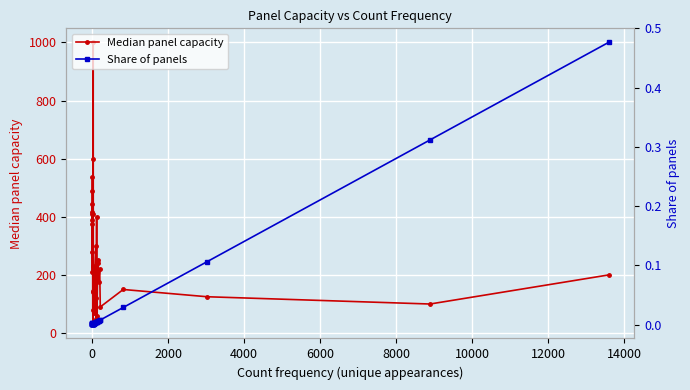

How many lines are shown in the chart?

2